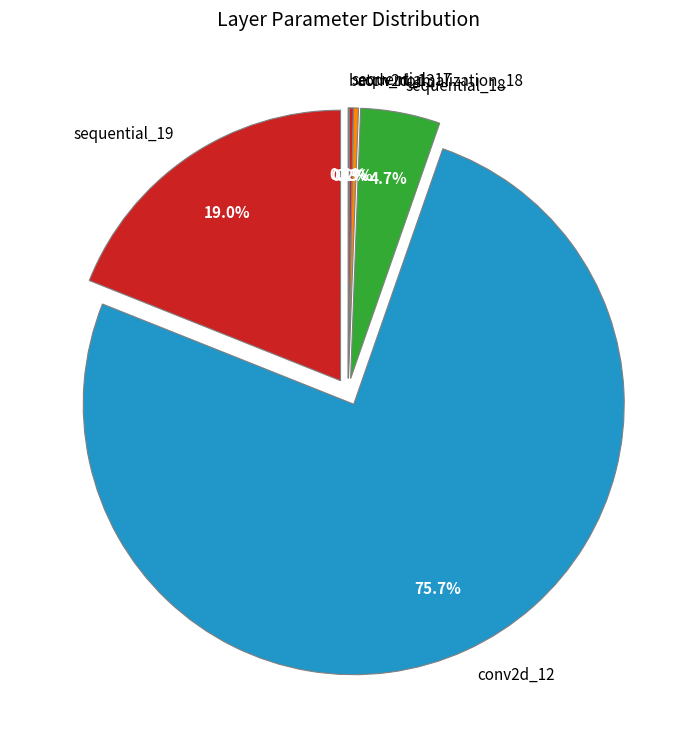

Does any single category account for the majority?

Yes